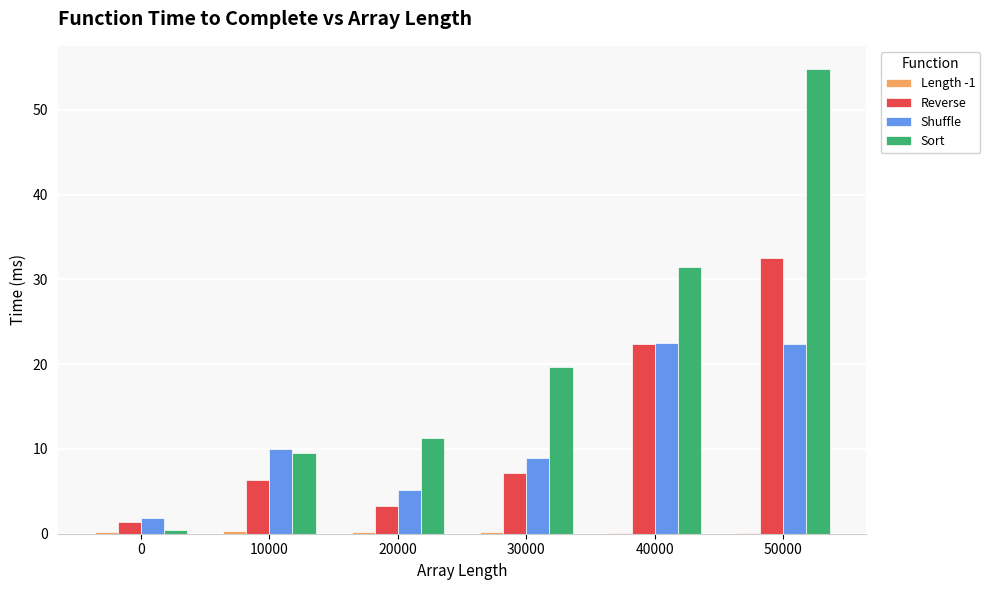

At which label does Sort first exceed 19?

30000